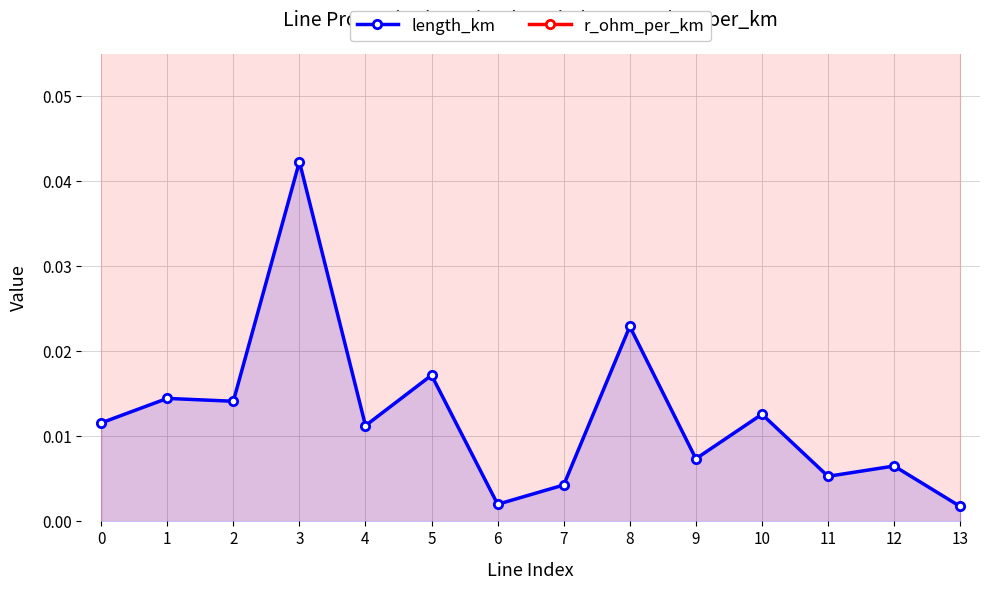

True or false: r_ohm_per_km has more than 2 points higher than both neighbors.

False